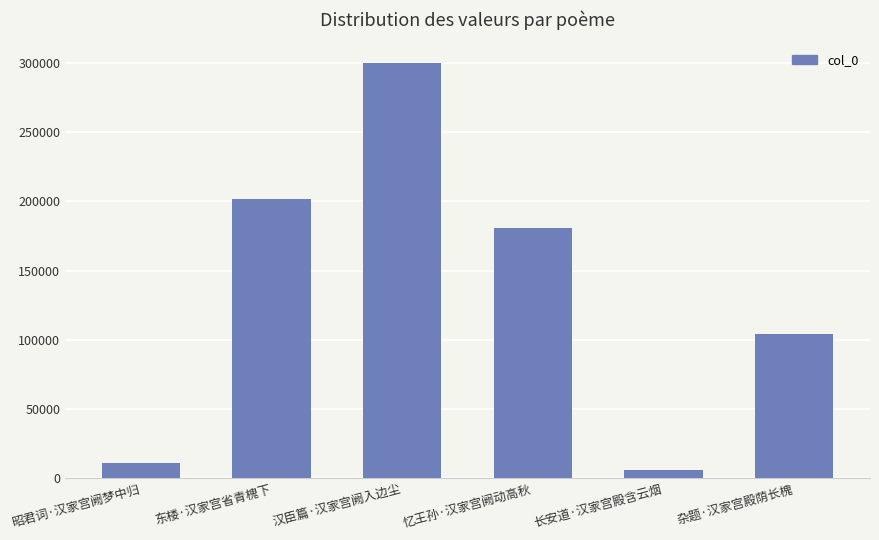

What is the difference between the values at 东楼·汉家宫省青槐下 and 汉臣篇·汉家宫阙入边尘?

98260